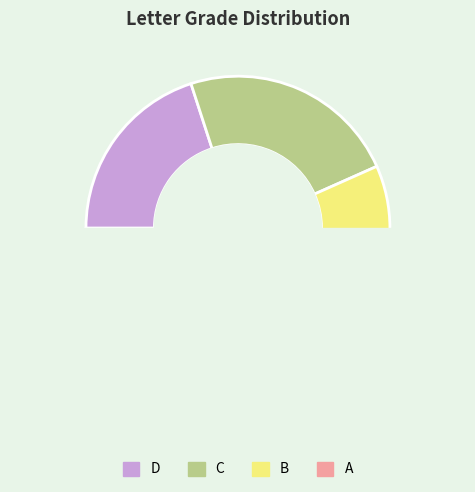

The A slice represents 39% of the pie. True or false?

False